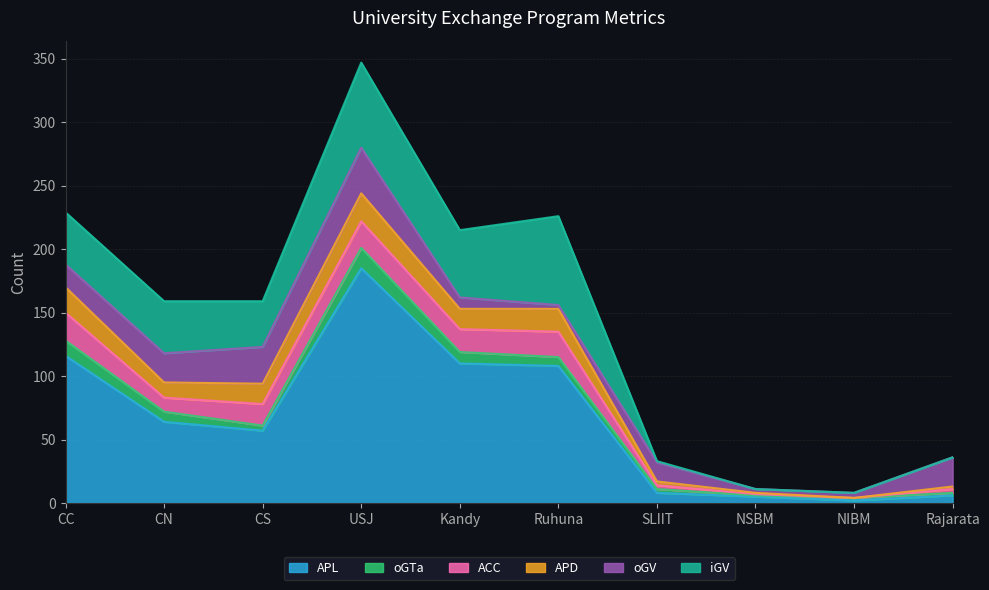

How many lines are shown in the chart?

6